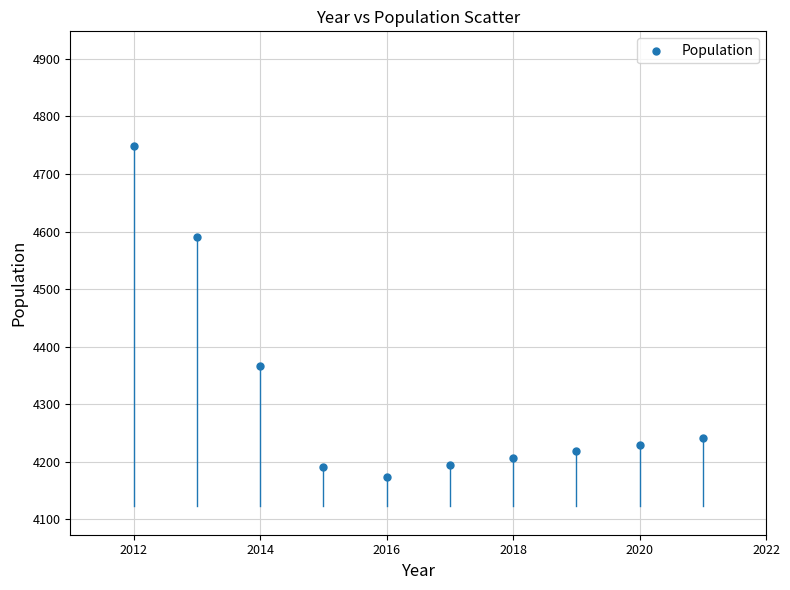

What is the range of X values (max minus min)?

9